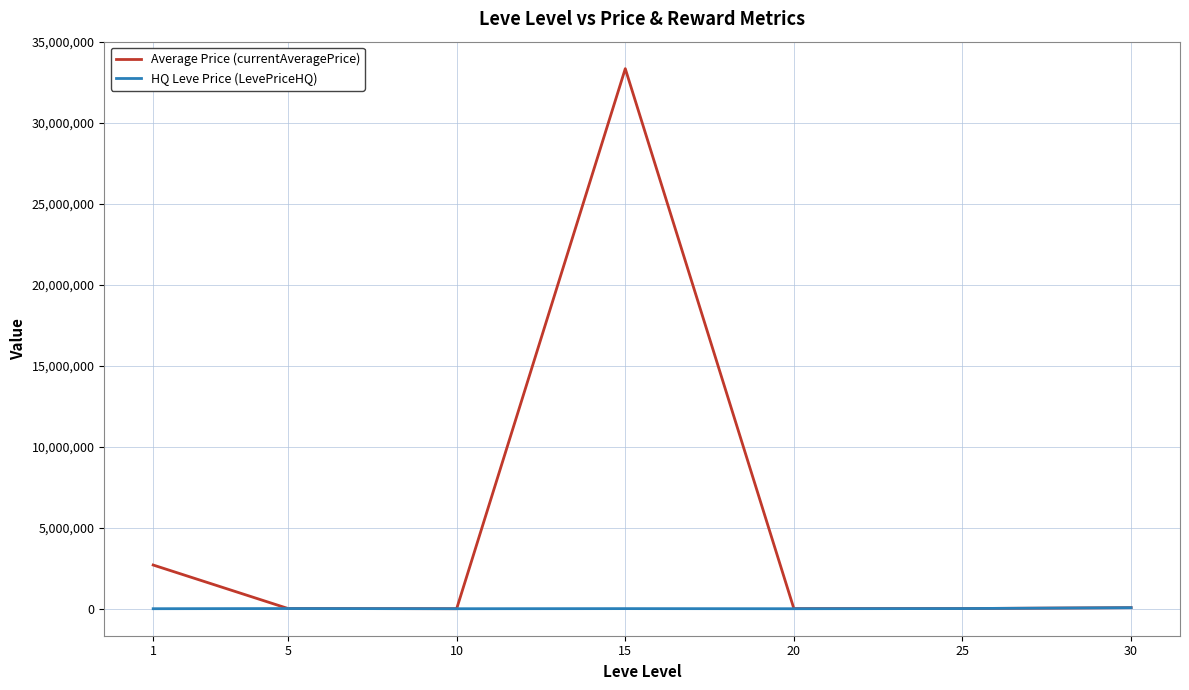

List the series in order of their overall mean, lowest first.

HQ Leve Price (LevePriceHQ), Average Price (currentAveragePrice)